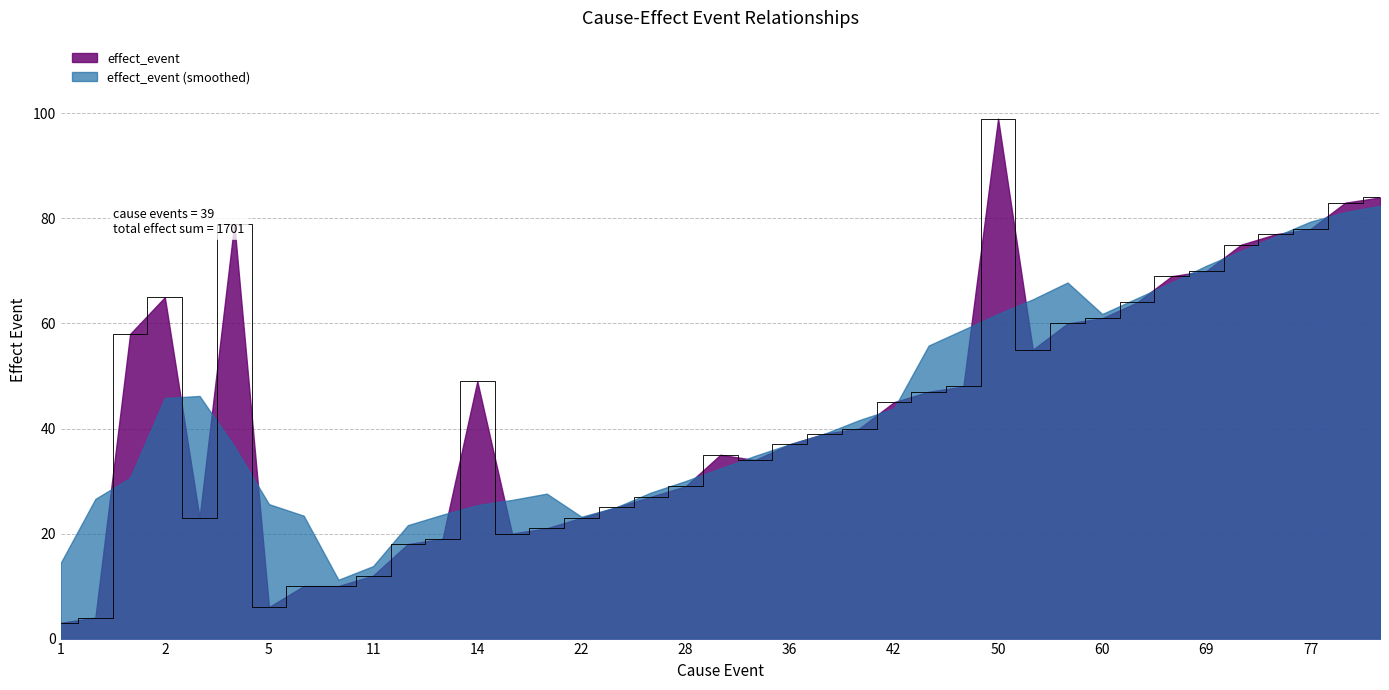

Rank the series at 1 from highest to lowest value.

effect_event (smoothed), effect_event